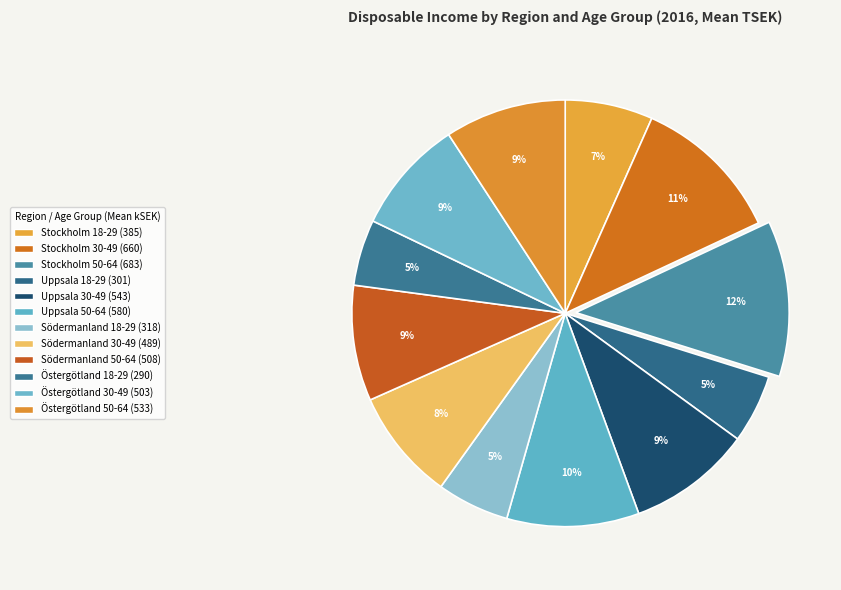

Is there a majority slice in this chart?

No